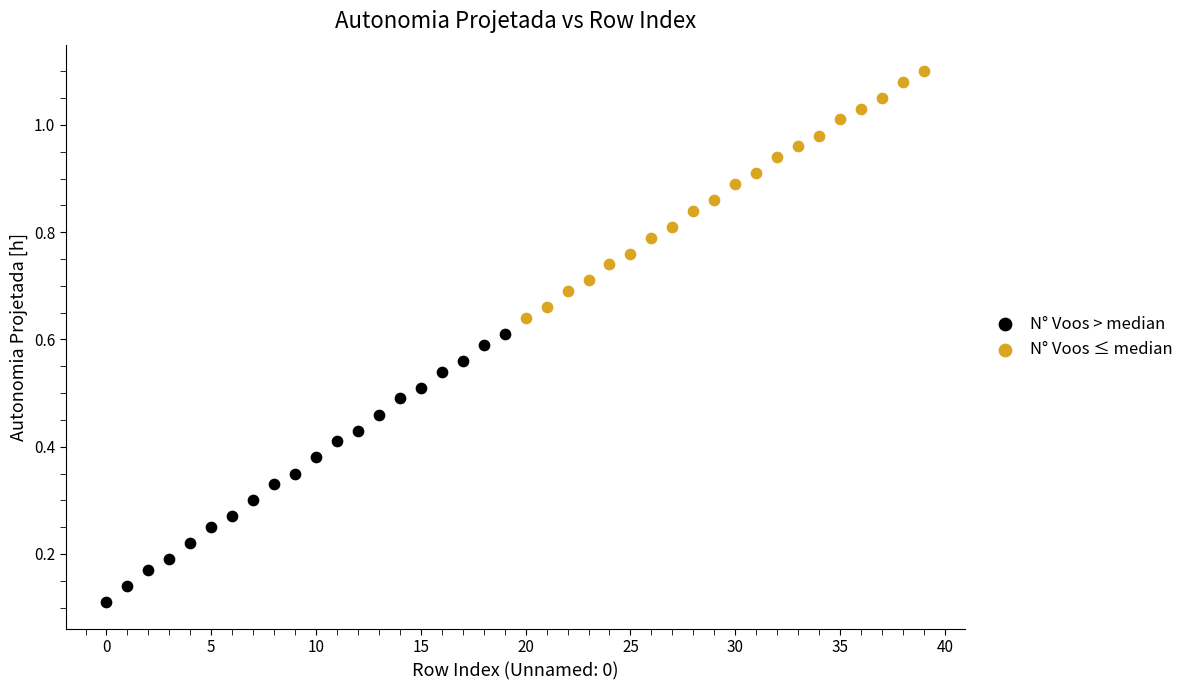

Which series contains the highest Y value?

N° Voos ≤ median